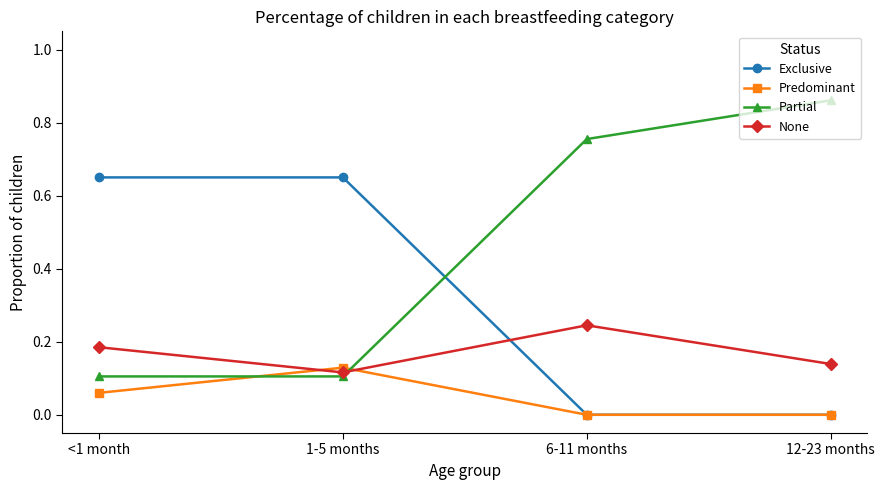

List the series in order of their overall mean, highest first.

Partial, Exclusive, None, Predominant